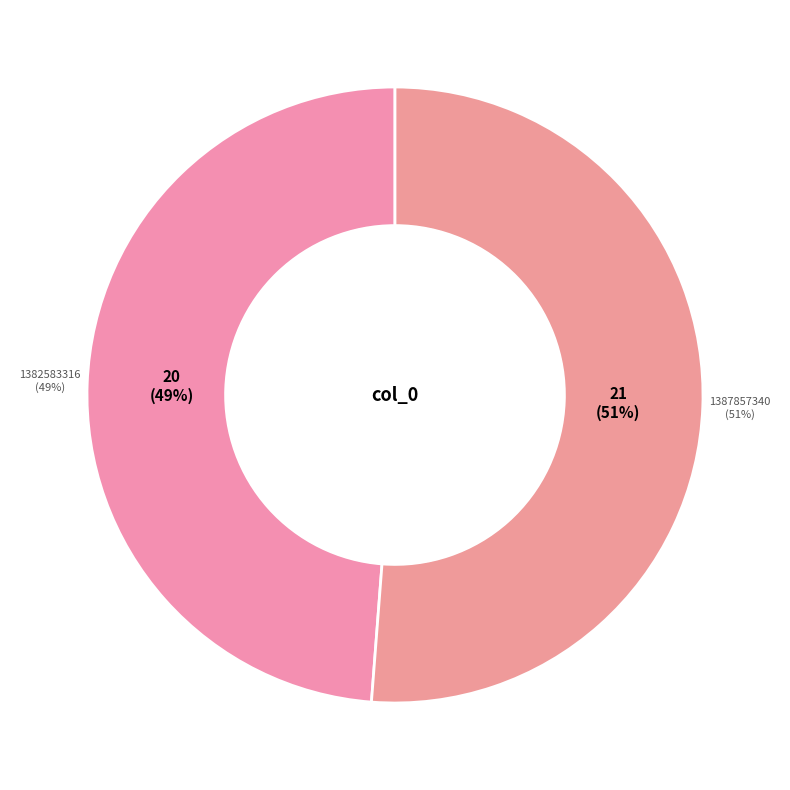

Rank the categories by value from highest to lowest.

1387857340, 1382583316